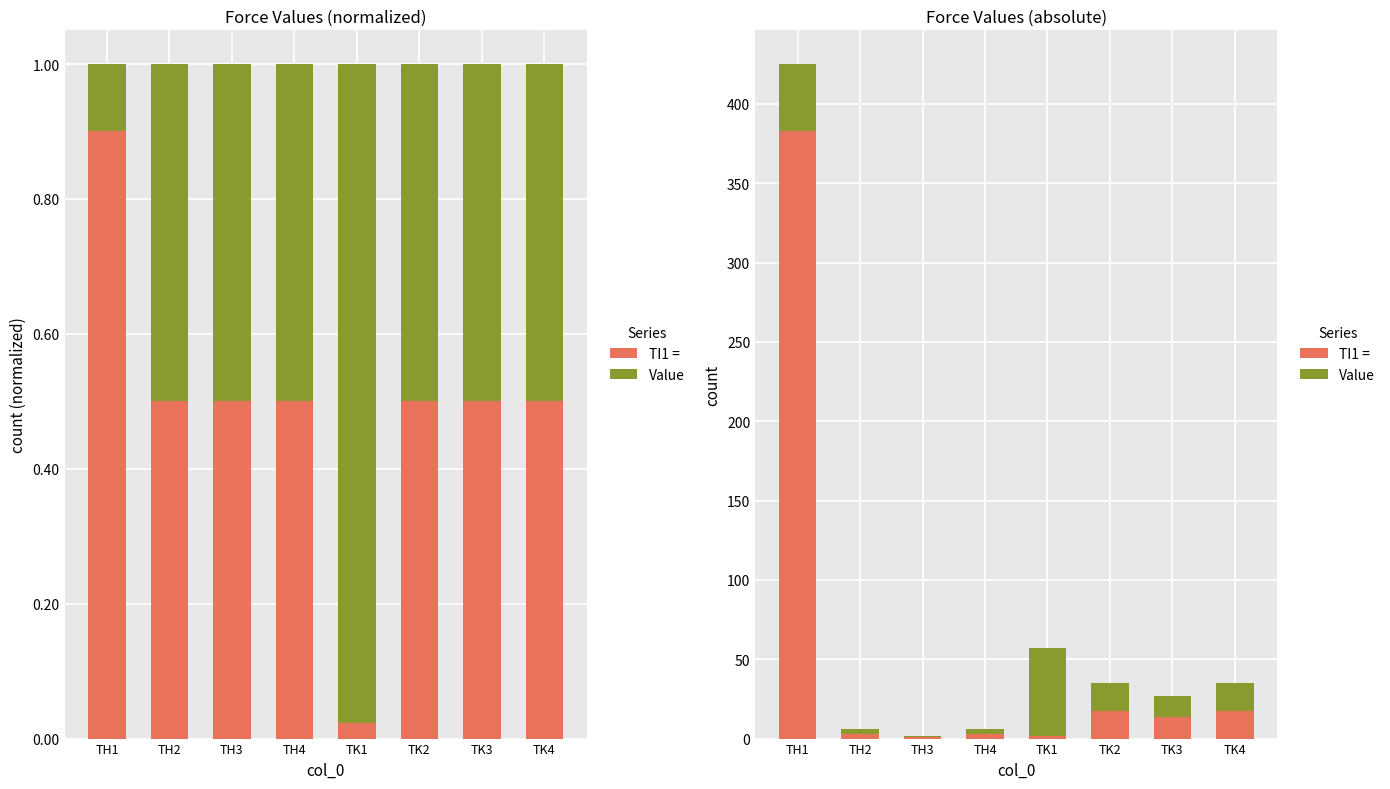

What is the minimum value shown in the chart?

0.8